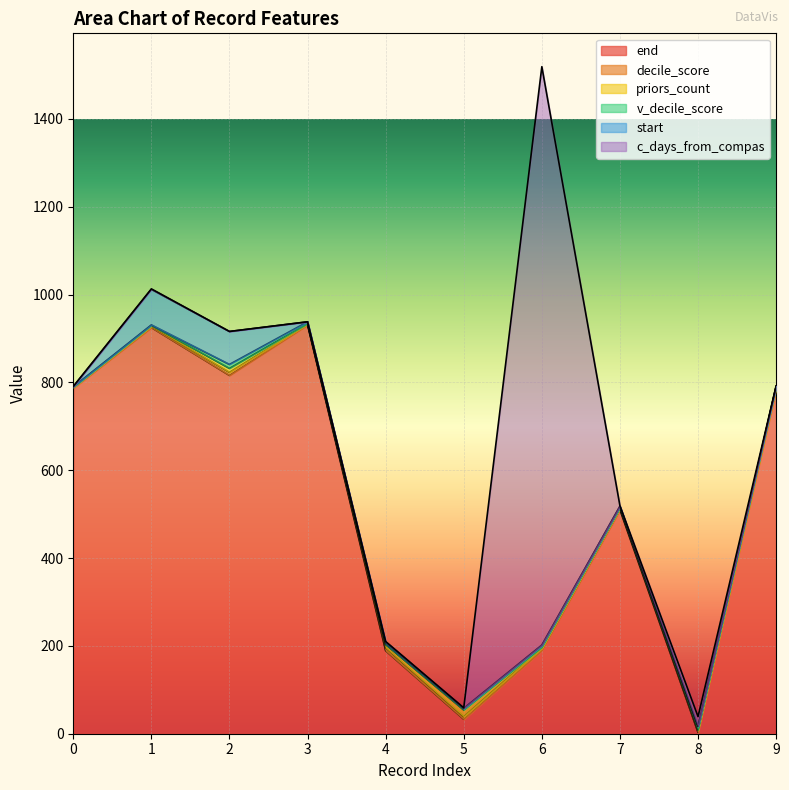

True or false: end and start cross at least once.

False